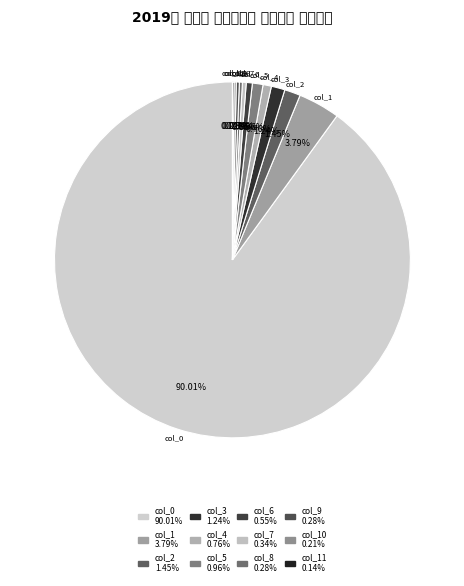

Is there any slice that represents more than half of the pie?

Yes